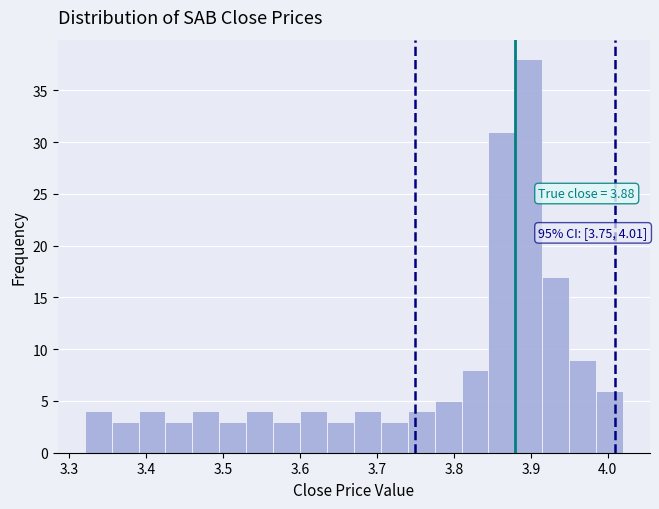

Read against the x-axis, roughly where is the centre of the tallest bar?

3.90